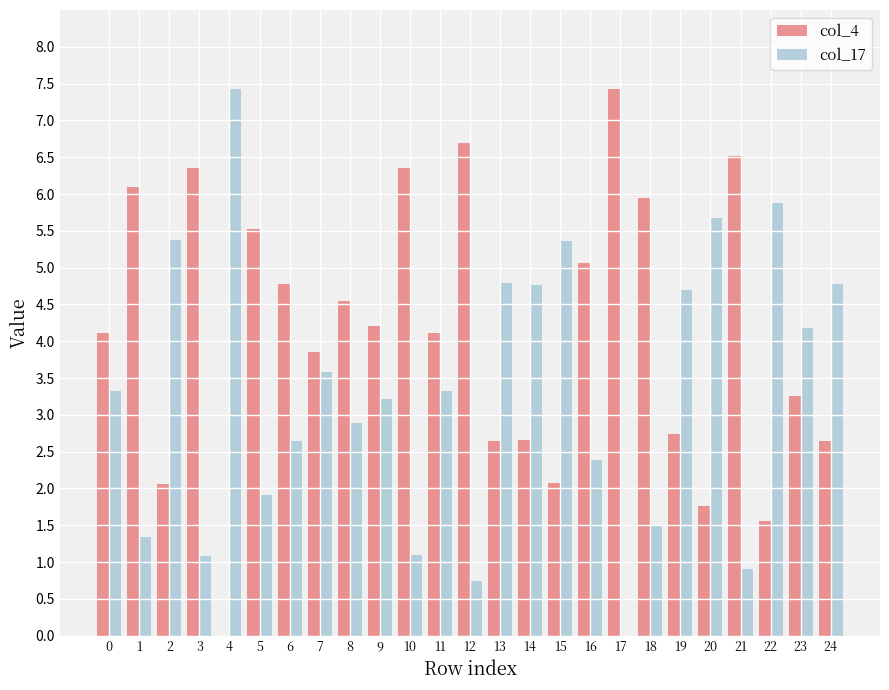

What is the sum of all col_17 values?

82.9